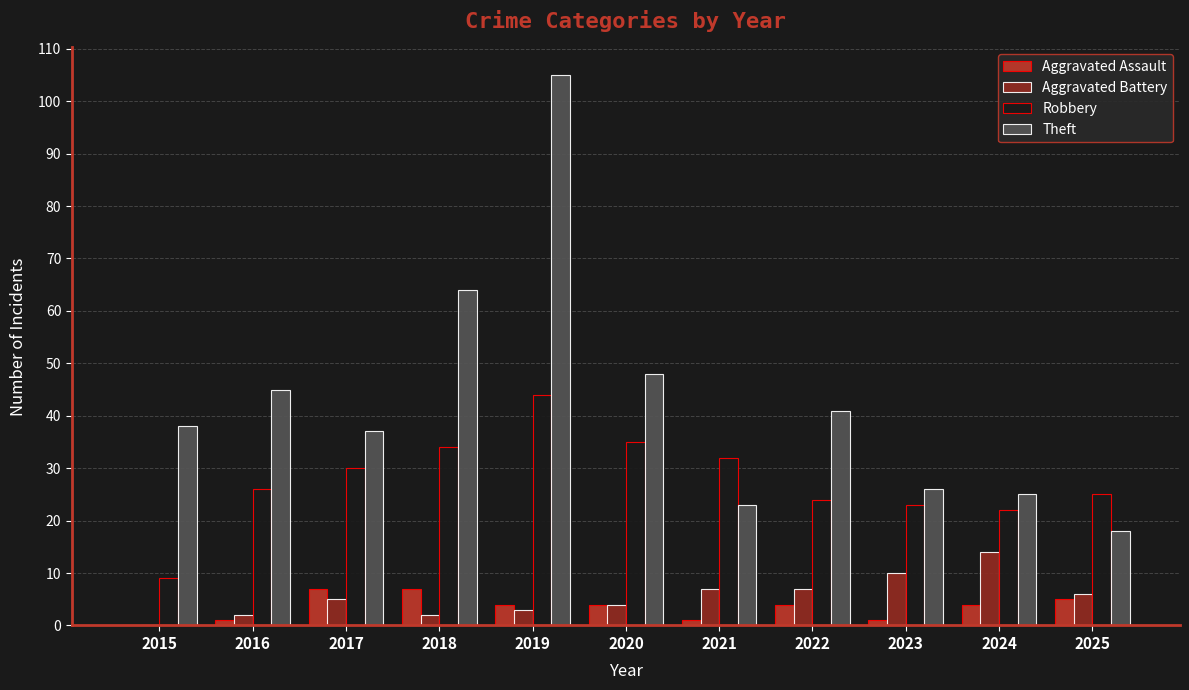

Is the value of Aggravated Assault at 2019 greater than the value of Robbery at 2018?

No